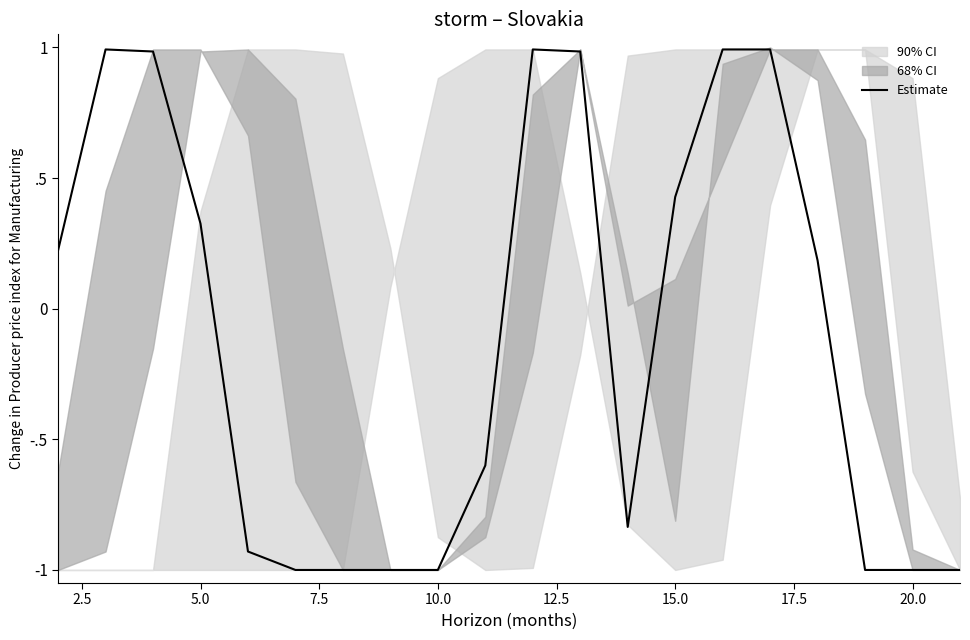

The value at 15.0 is -1.5. True or false?

False